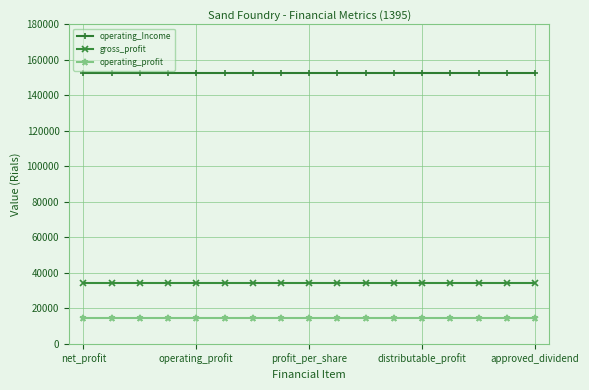

What is the greatest value displayed?

152333